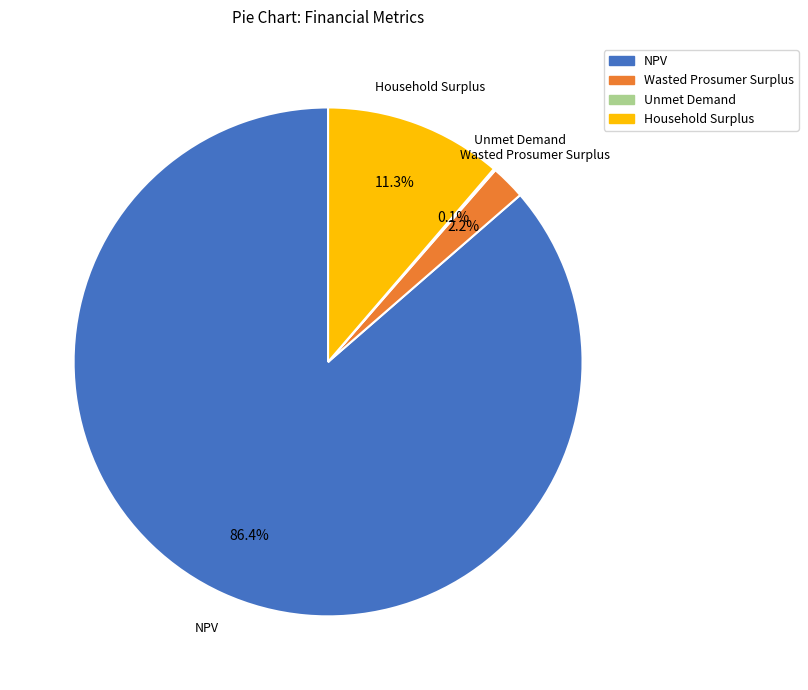

Which slice is the largest?

NPV